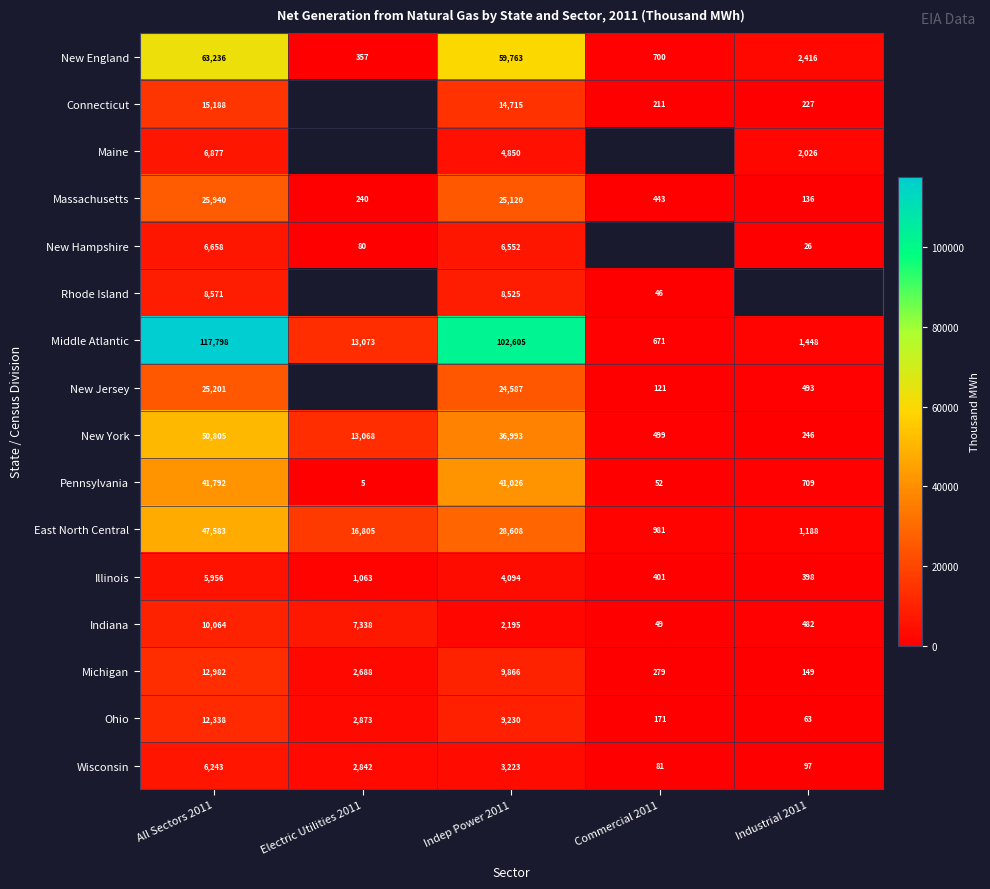

What is the sum of the New York values at Industrial 2011 and Indep Power 2011?

37239